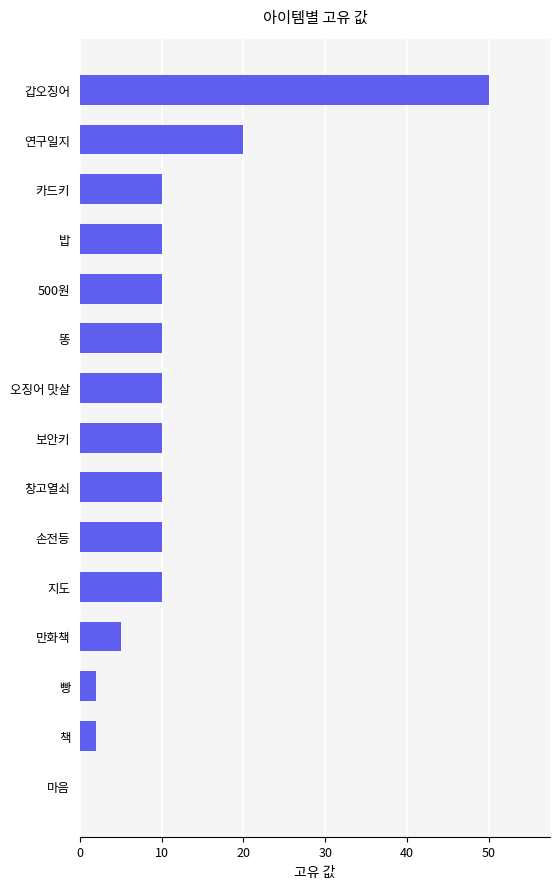

Between 빵 and 손전등, which is larger?

손전등